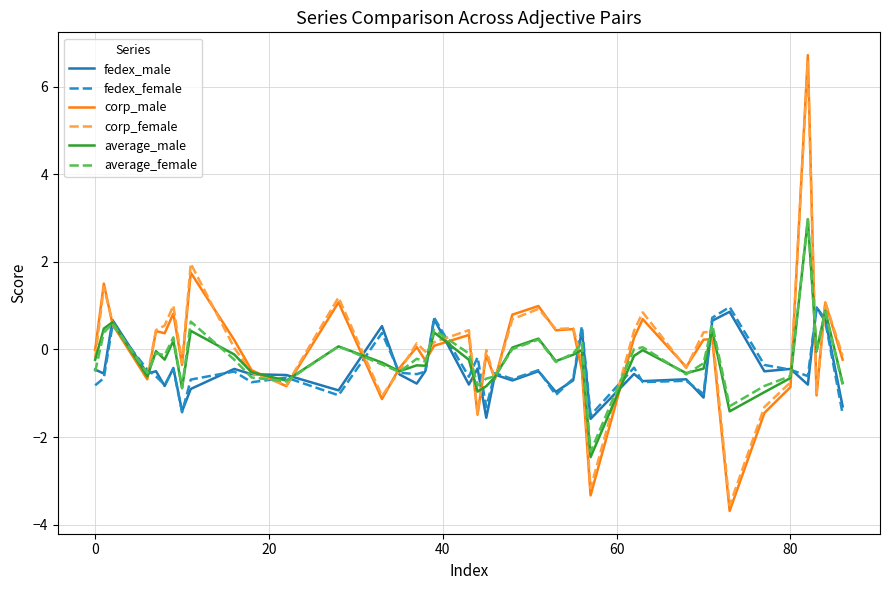

What is the maximum value for corp_female?

6.6